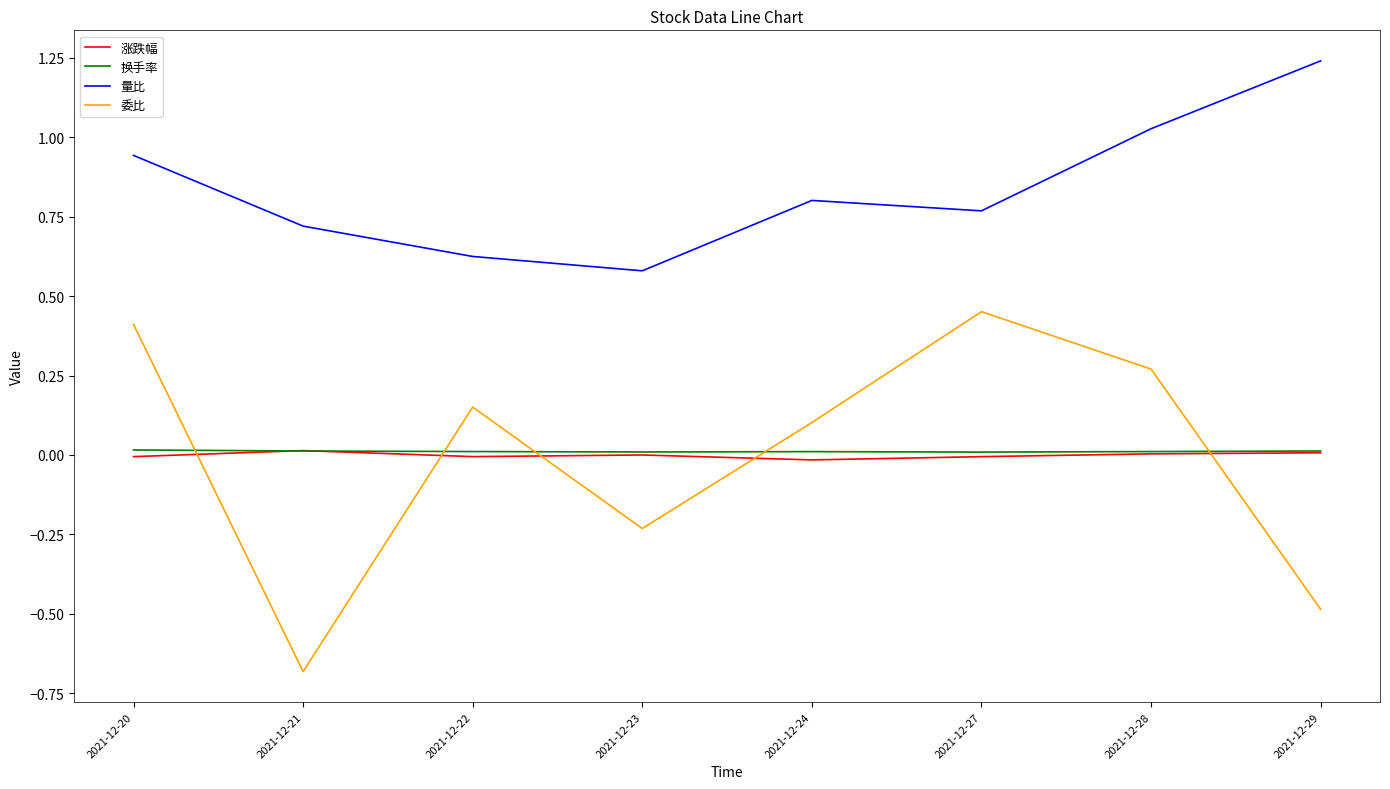

What is the minimum value shown in the chart?

-0.7